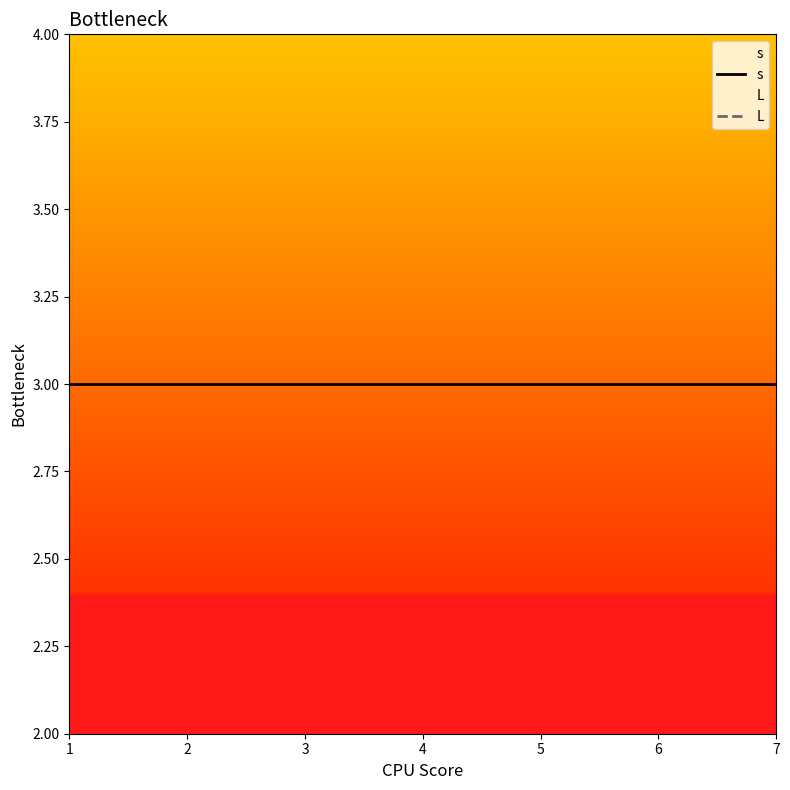

At how many categories does at least one series exceed 2?

7